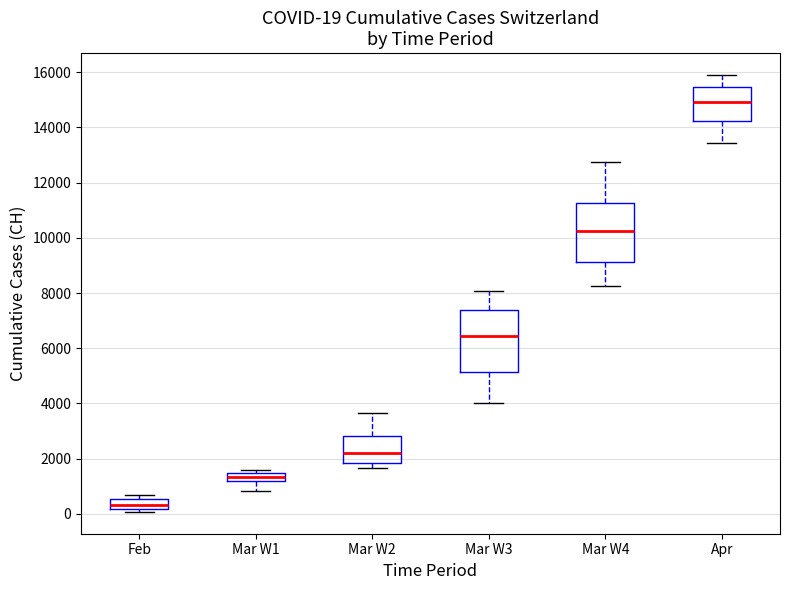

Which box's median line is the lowest?

Feb